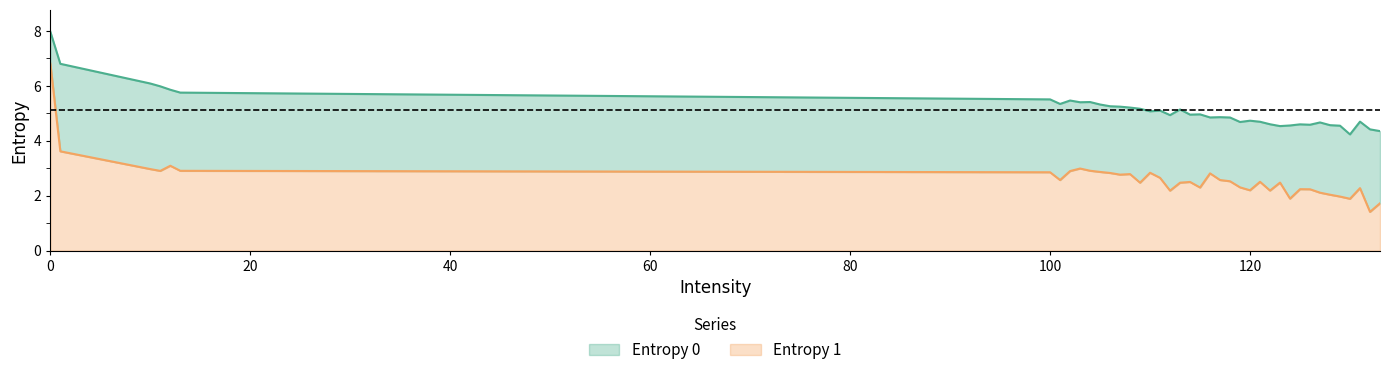

List the labels in order of Entropy 0 value, largest first.

0, 1, 10, 11, 12, 13, 100, 102, 104, 103, 101, 105, 106, 107, 108, 109, 113, 111, 110, 115, 114, 112, 117, 116, 118, 120, 131, 121, 119, 127, 122, 125, 126, 128, 124, 129, 123, 132, 133, 130